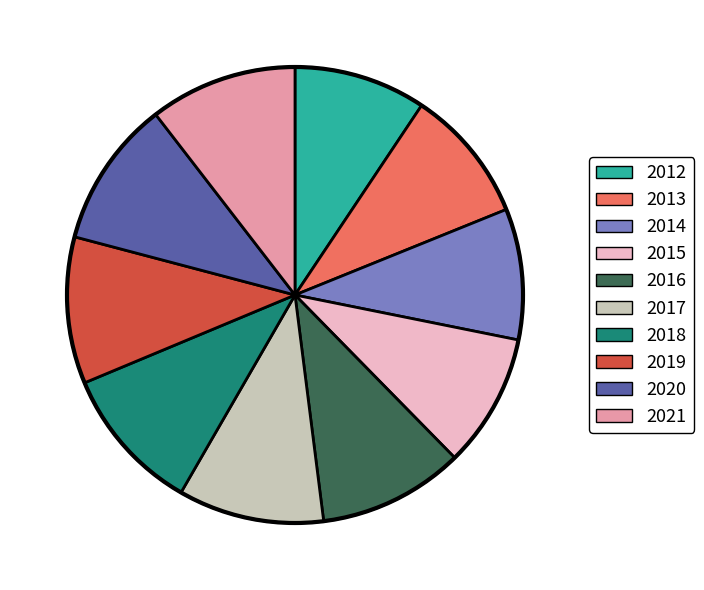

Do 2018 and 2017 together represent more than half of the pie?

No